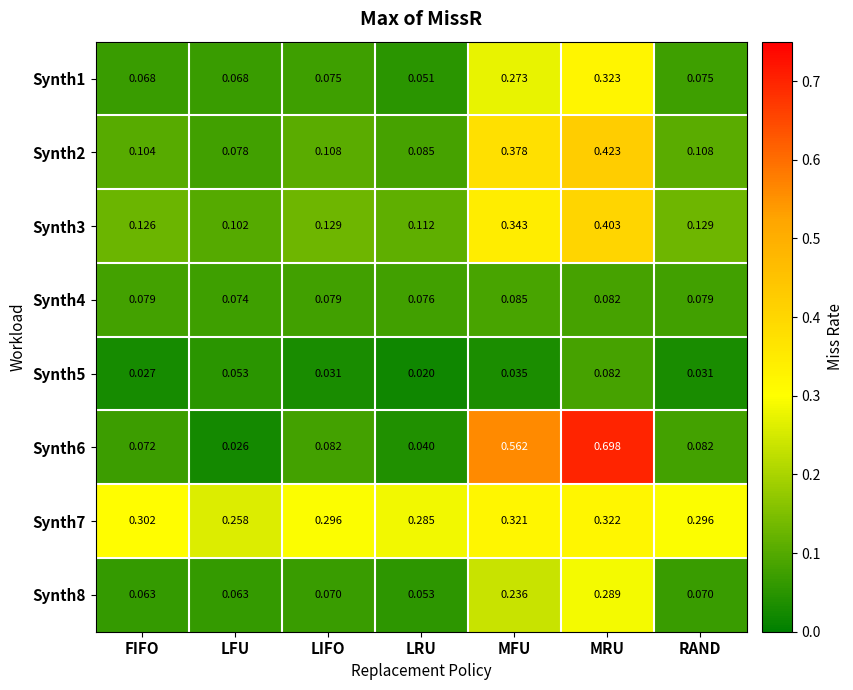

Count the number of data series in this chart.

8